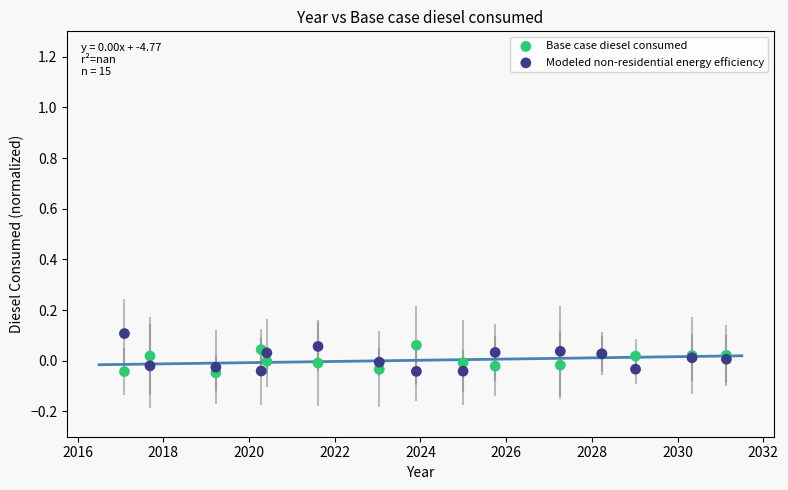

What are all the series names shown in the legend?

Base case diesel consumed, Modeled non-residential energy efficiency